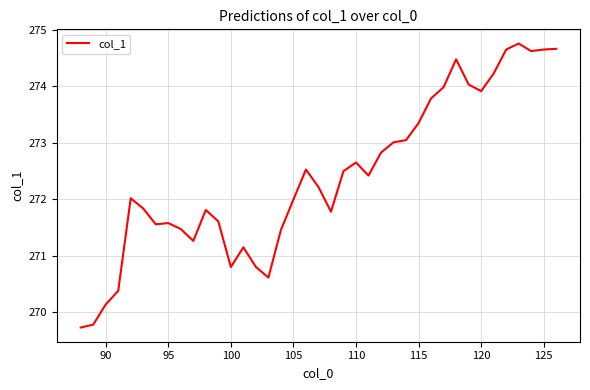

What is the greatest value displayed?

274.8